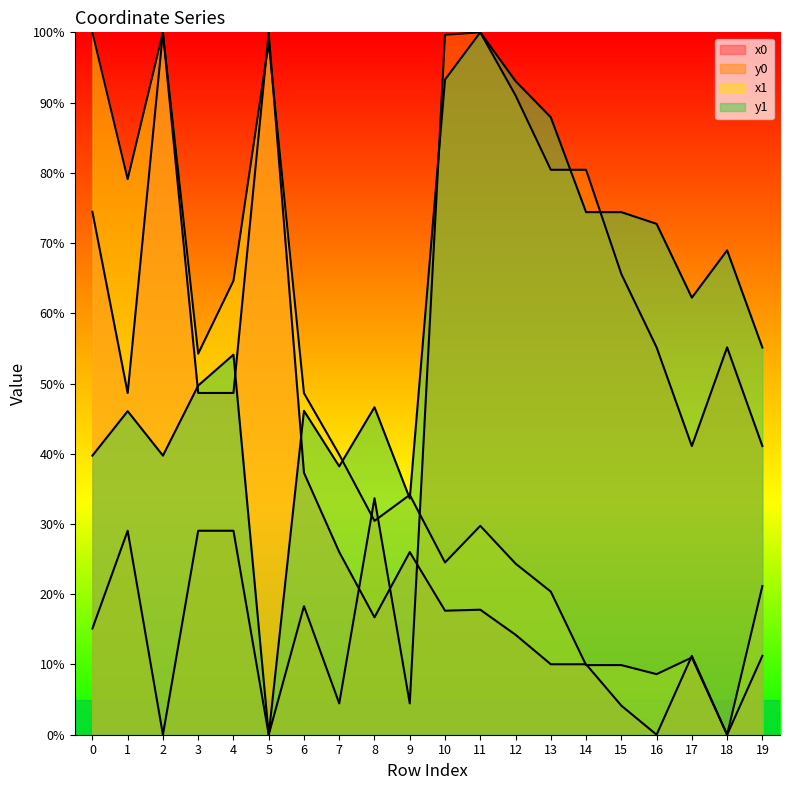

What is the total value across all series at 11?

247.5